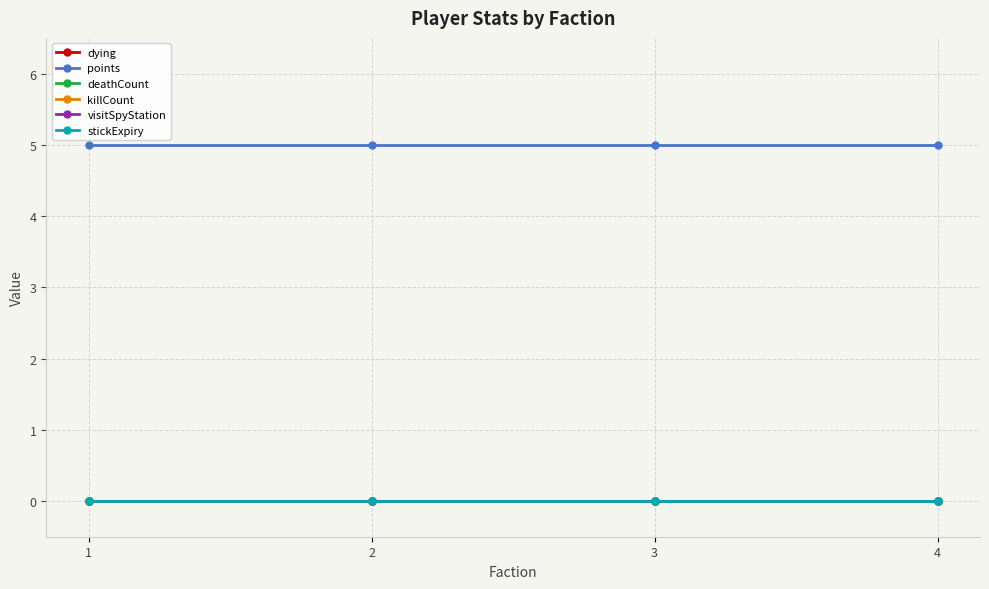

What is the value of the points point at the 2nd from the left?

5